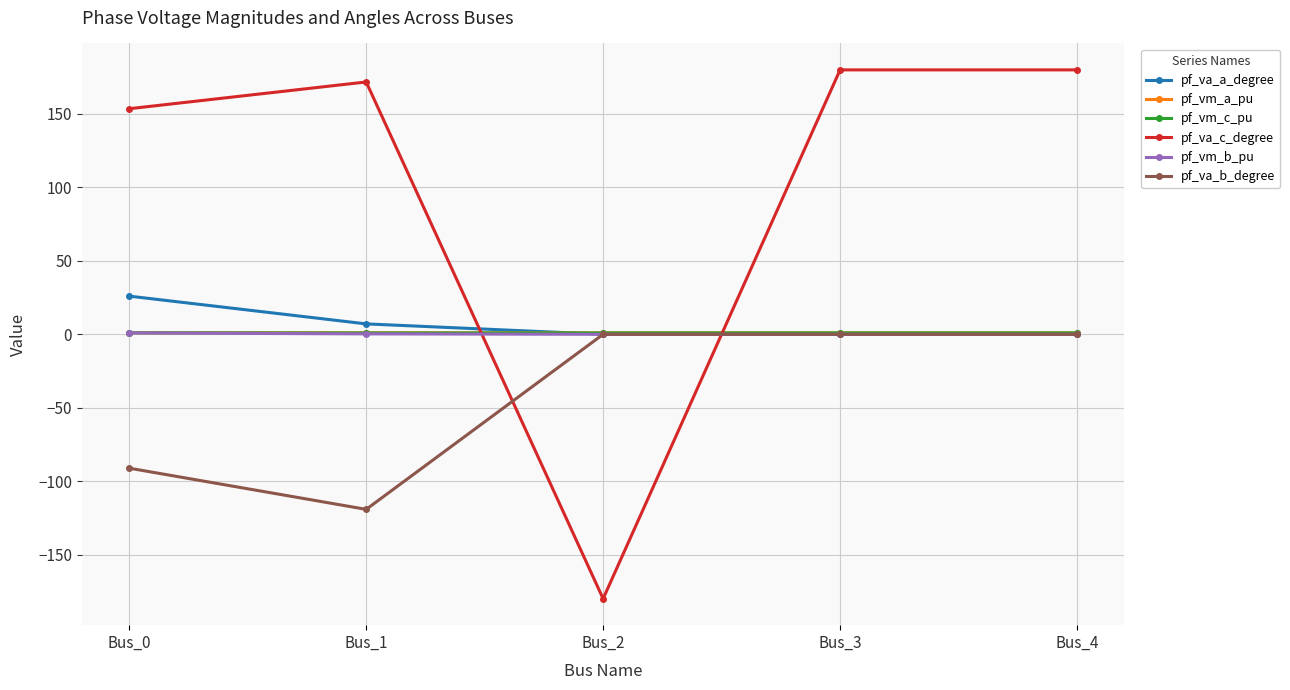

How many values in pf_va_c_degree are above zero?

4